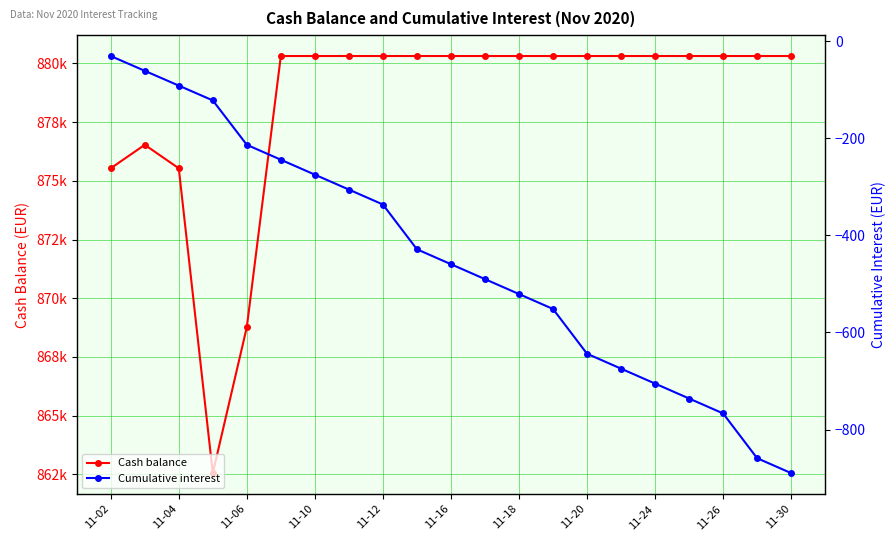

At which category does the chart reach its minimum across all series?

11-30